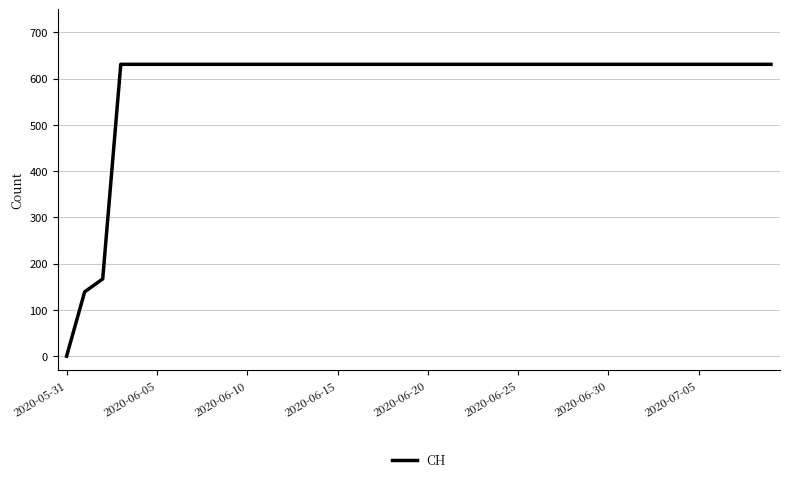

How many lines are shown in the chart?

1